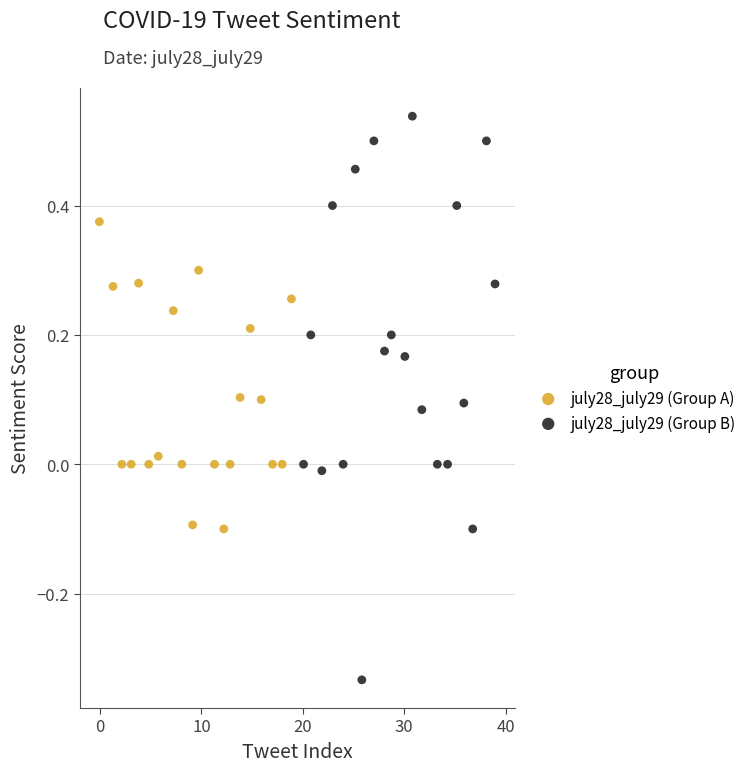

Which series reaches the minimum Y coordinate?

july28_july29 (Group B)